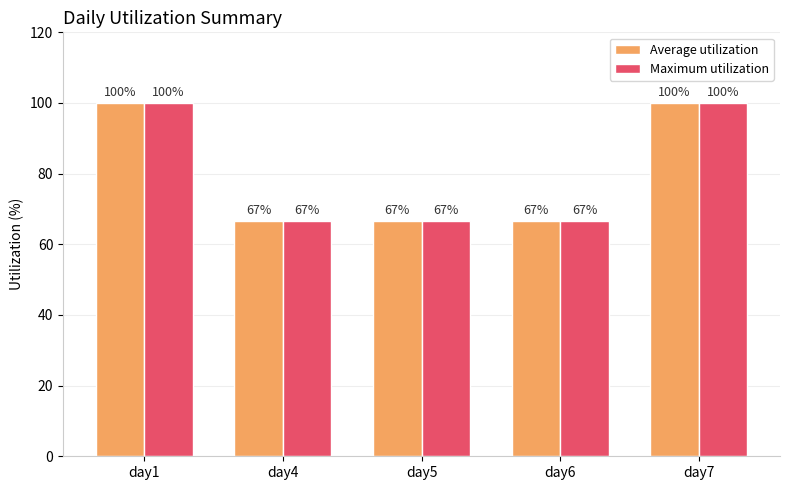

The value of Maximum utilization at day4 is 20.5. True or false?

False